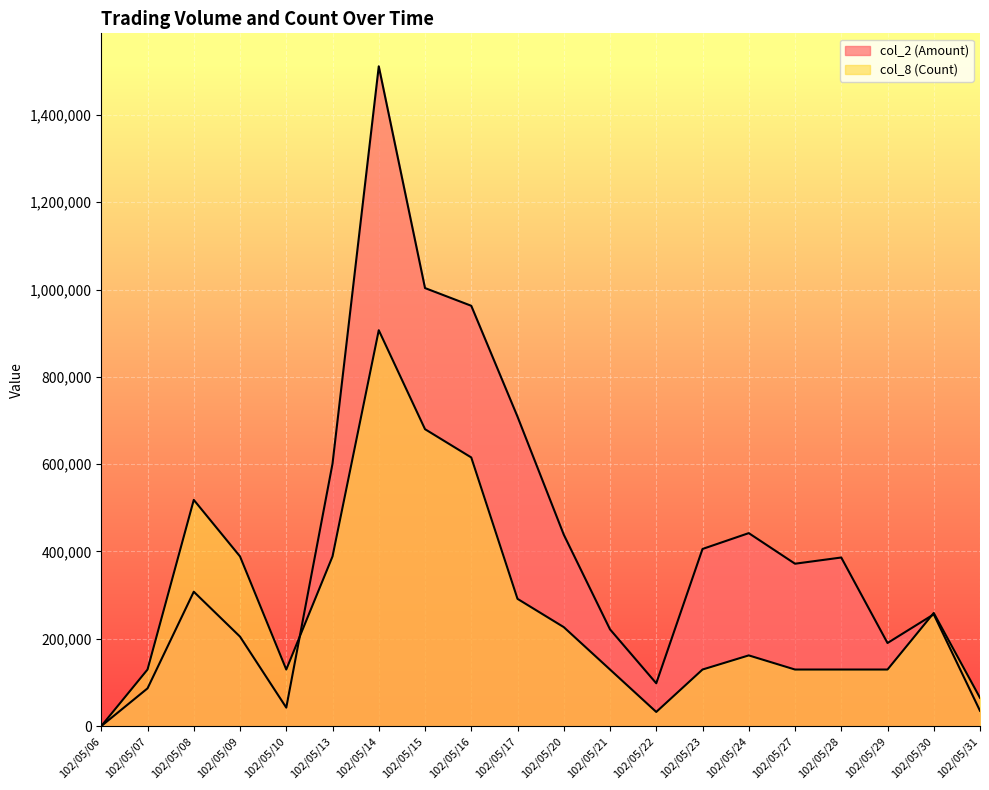

After their last crossing, which series has the higher values: col_2 (Amount) or col_8 (Count)?

col_8 (Count)